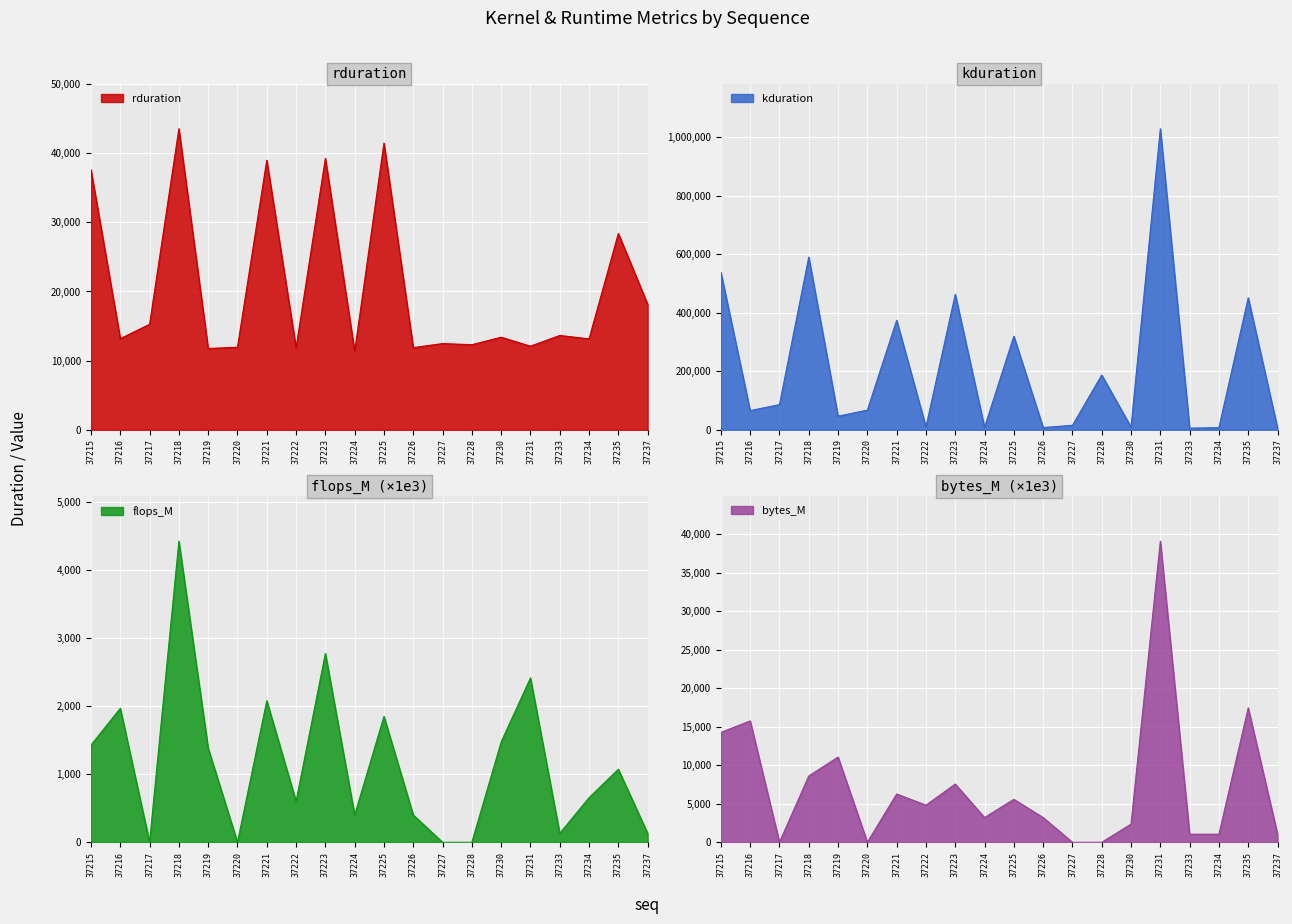

The flops_M series shows 1382 at 37219. True or false?

True